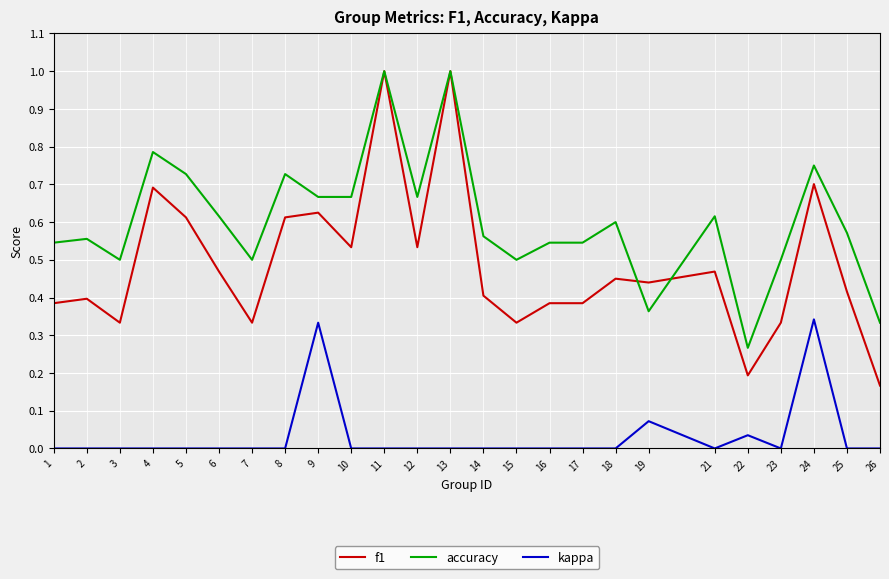

True or false: kappa and f1 cross at least once.

False